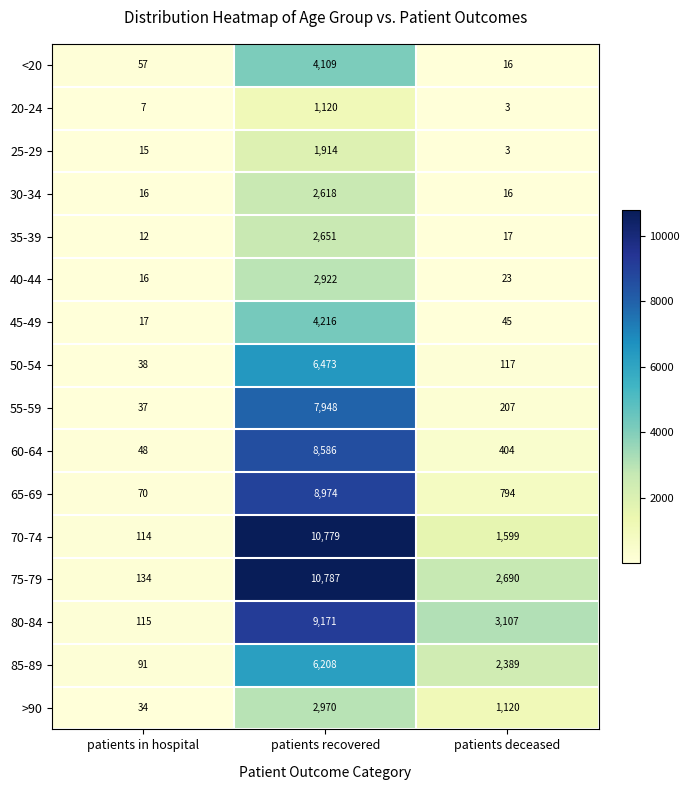

At which category is the sum across all series the highest?

patients recovered